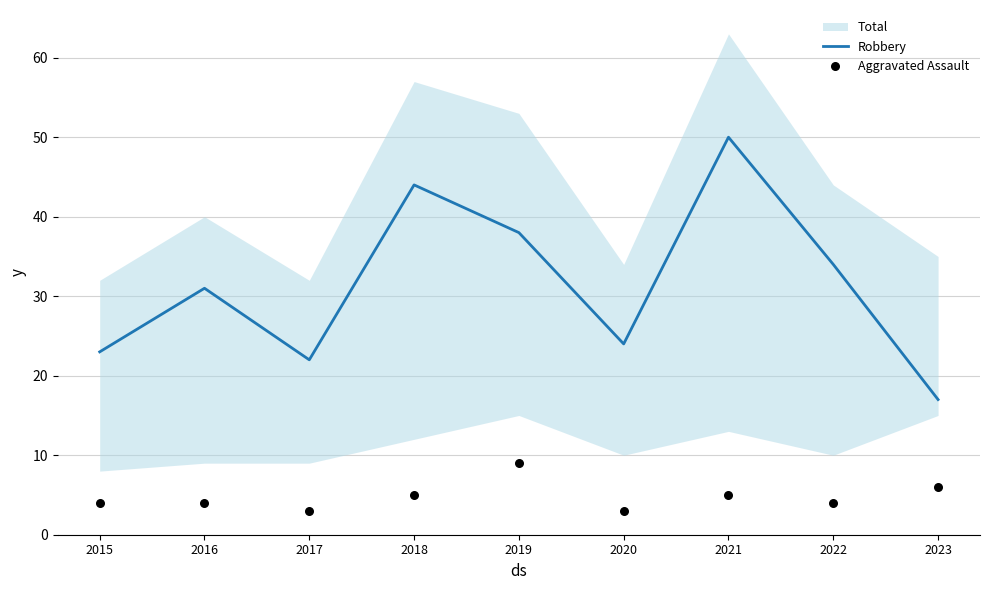

Which series has the largest total across all categories?

Robbery